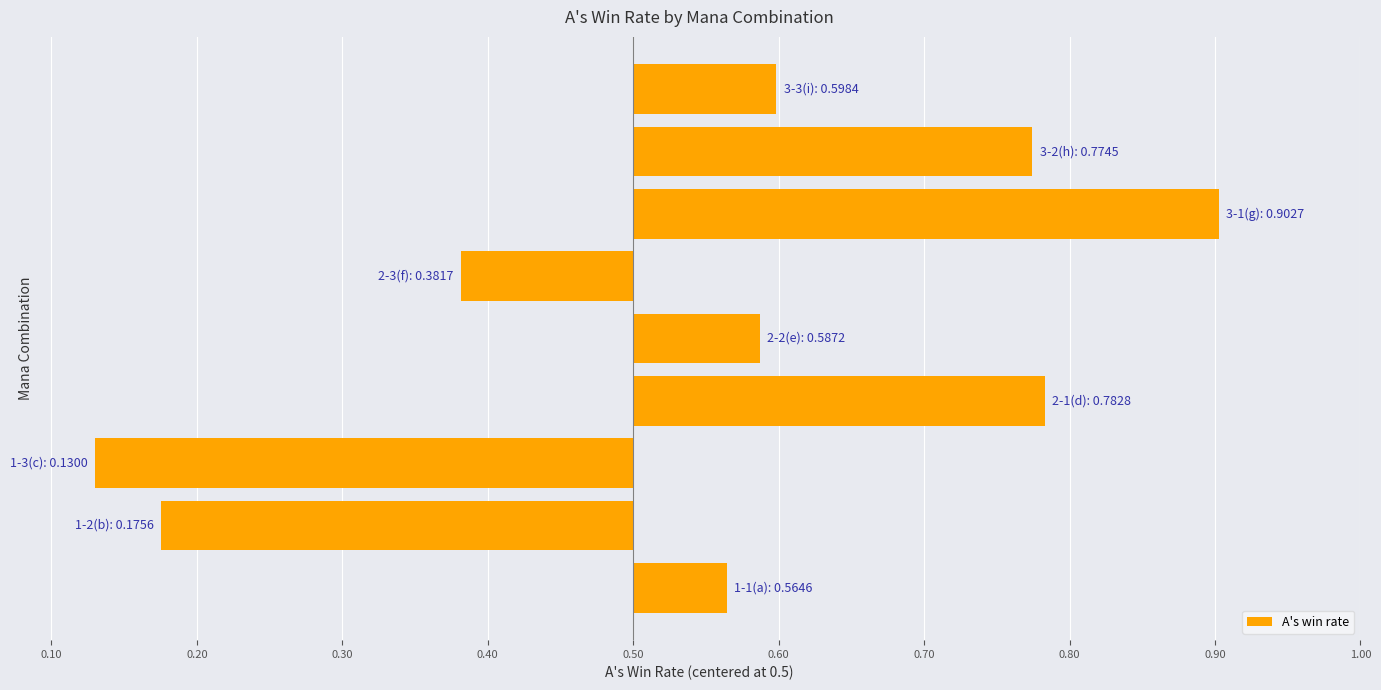

Does the chart contain any negative values?

Yes